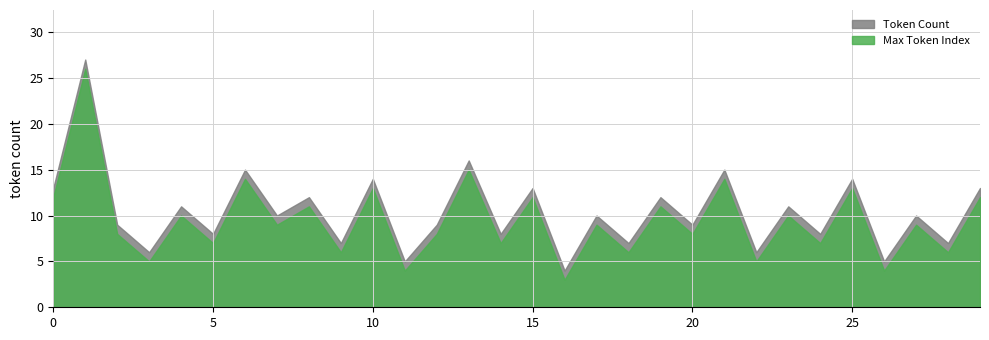

Reading left to right, list all the values displayed in this chart.

Max Token Index: 12	26	8	5	10	7	14	9	11	6	13	4	8	15	7	12	3	9	6	11	8	14	5	10	7	13	4	9	6	12
Token Count: 13	27	9	6	11	8	15	10	12	7	14	5	9	16	8	13	4	10	7	12	9	15	6	11	8	14	5	10	7	13